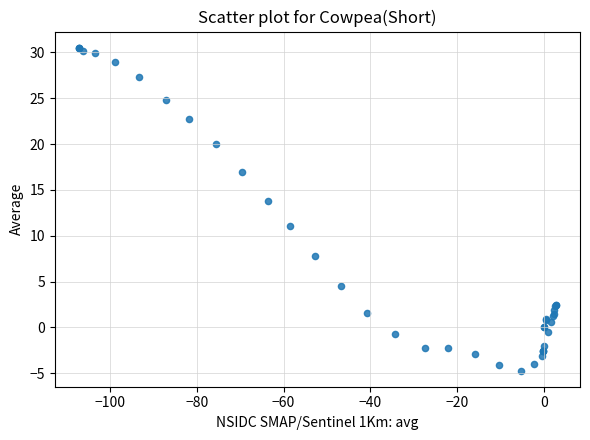

What Y value in the scatter plot is closest to 12?

11.1